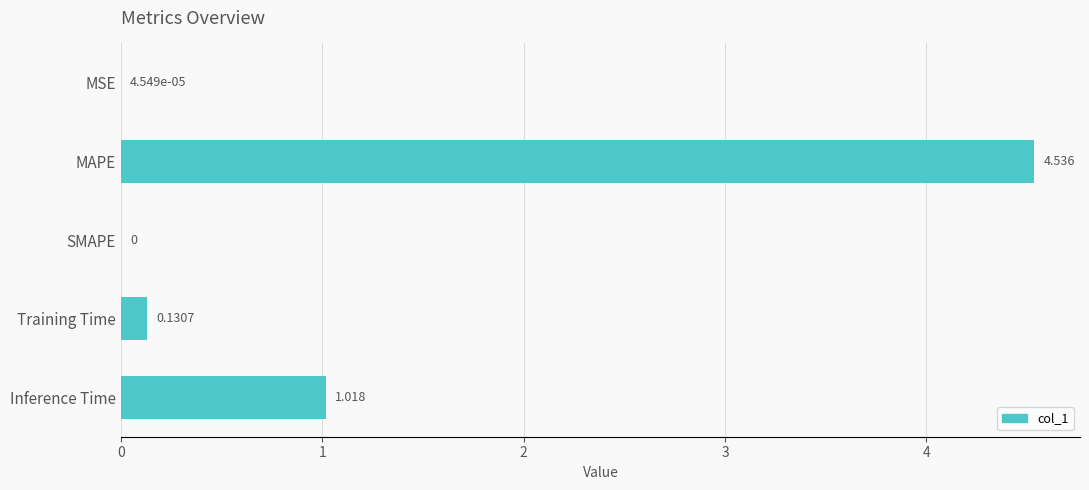

Which has a higher value, MSE or MAPE?

MAPE